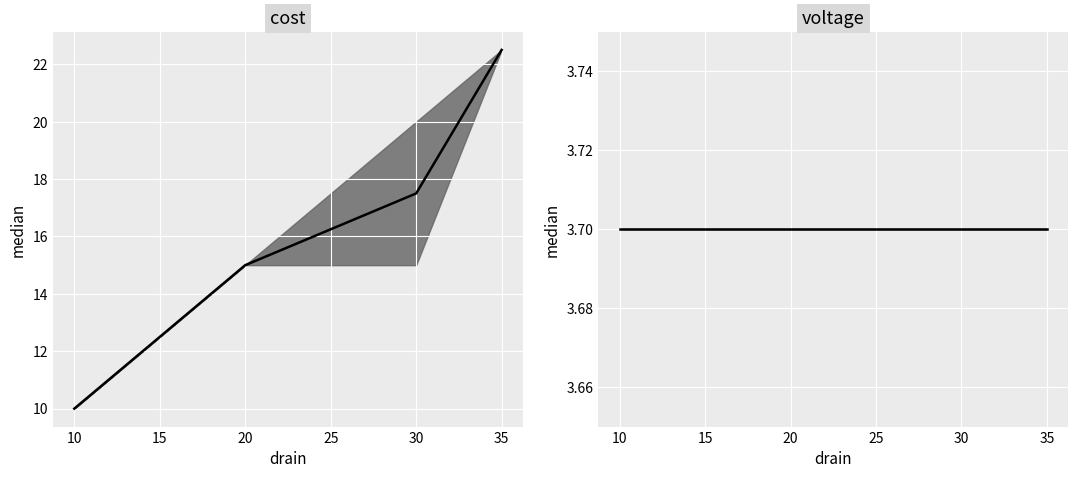

What is the value of the cost_upper point at the 2nd from the left?

15.0